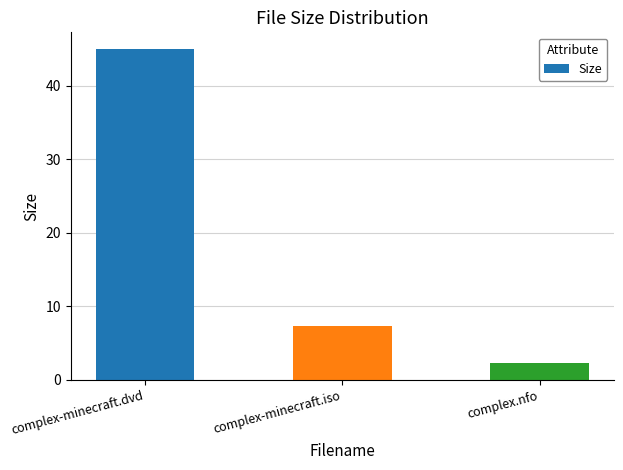

List the labels in order of value, largest first.

complex-minecraft.dvd, complex-minecraft.iso, complex.nfo